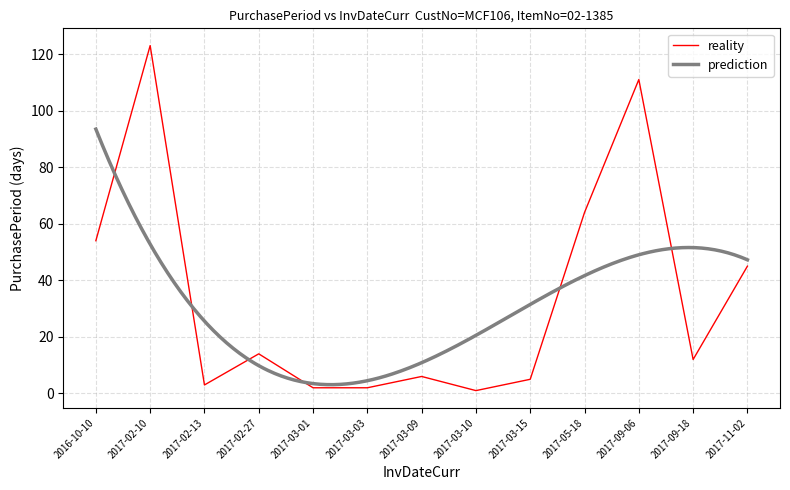

What is the label of the 2nd point from the left?

2017-02-10